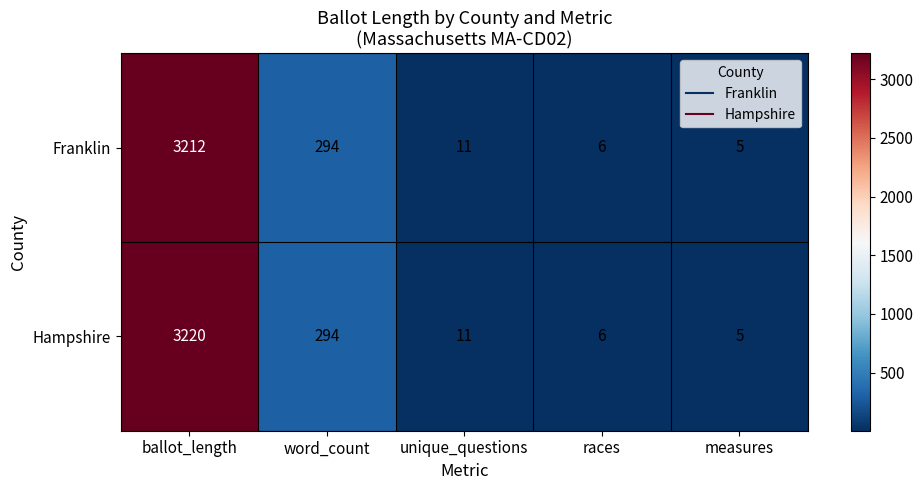

List the series in order of their peak value, lowest first.

Franklin, Hampshire